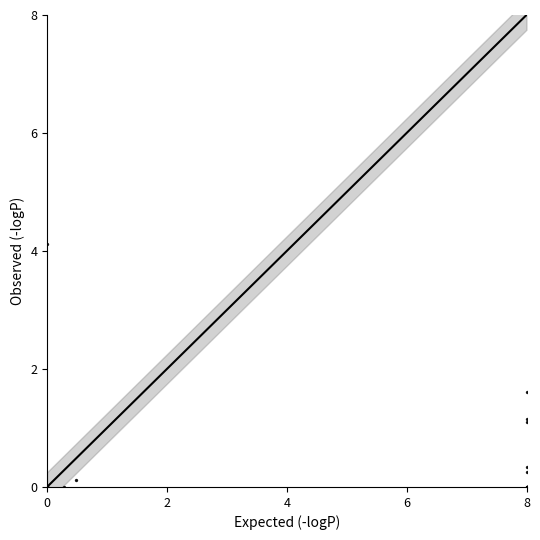

What Y value in the scatter plot is closest to 2?

1.6